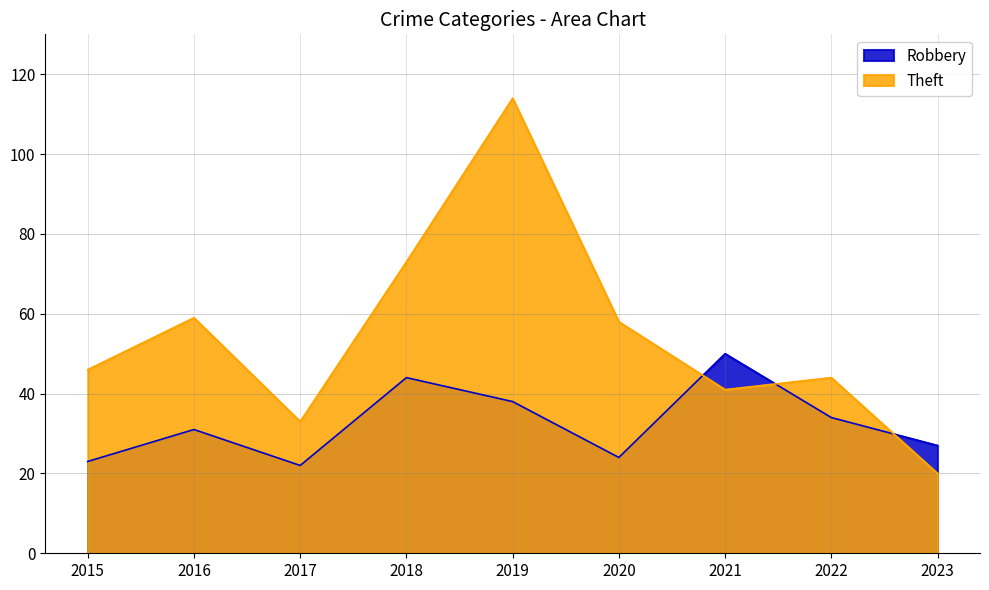

True or false: Robbery has a value of 55 at 2016.

False